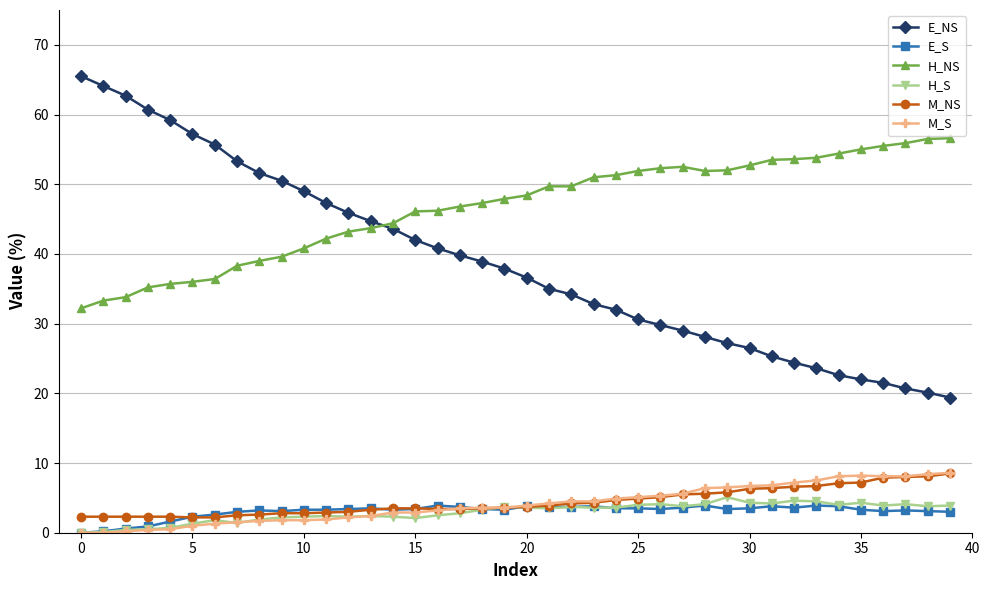

What is the value of the H_NS point at the 16th from the left?

46.1